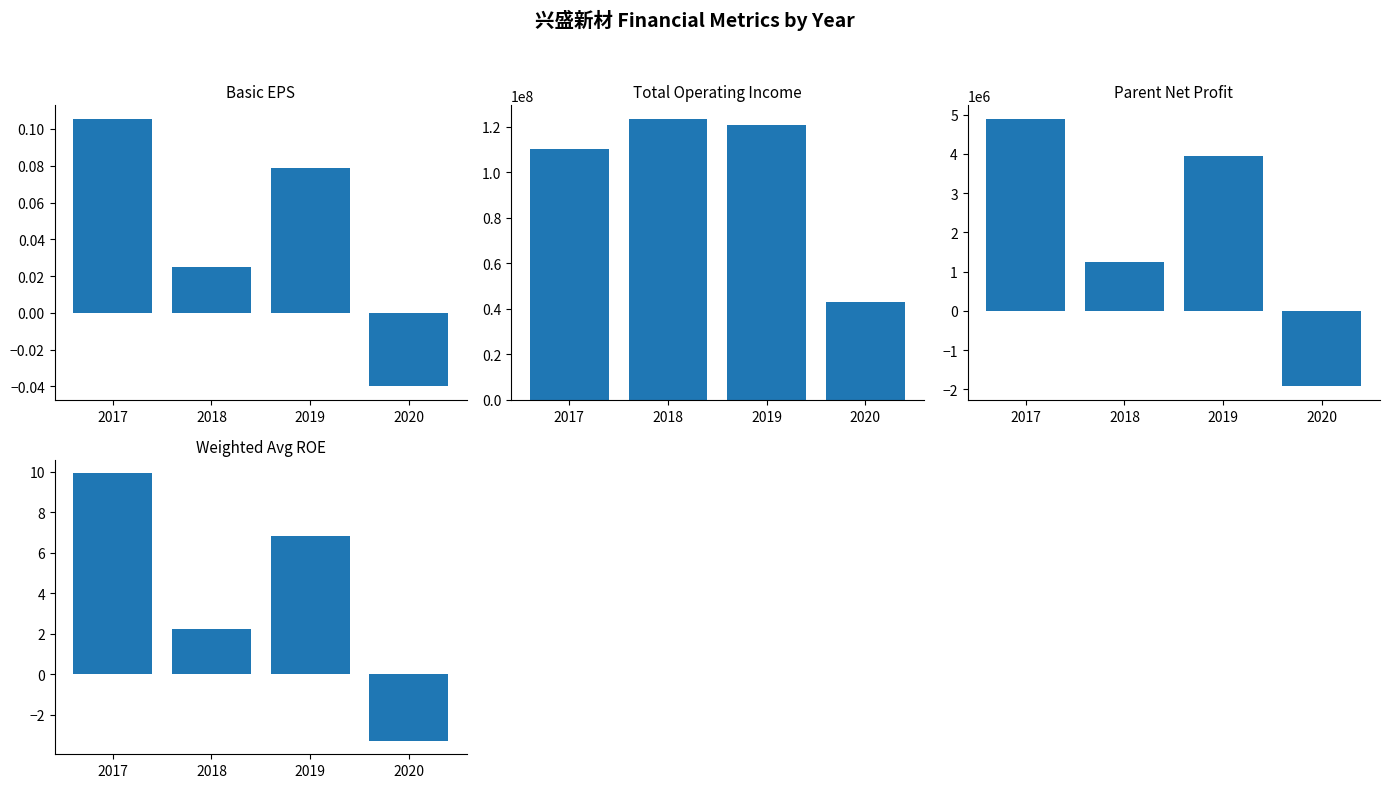

Reading left to right, transcribe all the data shown in this chart.

BASIC_EPS: 0.1	0.0	0.1	-0.0
TOTAL_OPERATE_INCOME: 110151795.9	123275035.0	120635855.6	43101359.5
PARENT_NETPROFIT: 4893029.3	1239198.8	3944041.2	-1923178.5
WEIGHTAVG_ROE: 9.9	2.2	6.8	-3.3